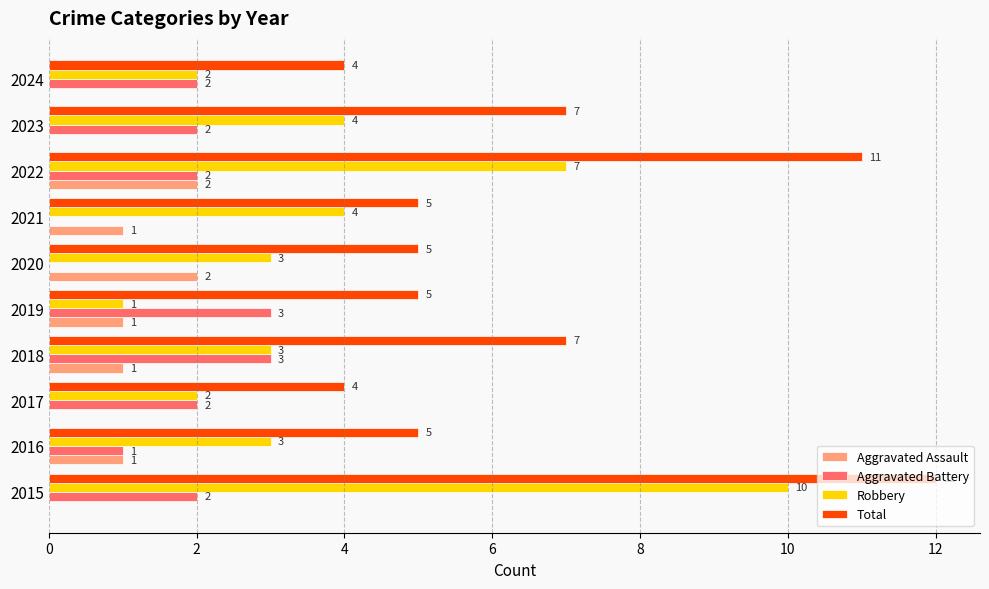

Which series has the largest total across all categories?

Total